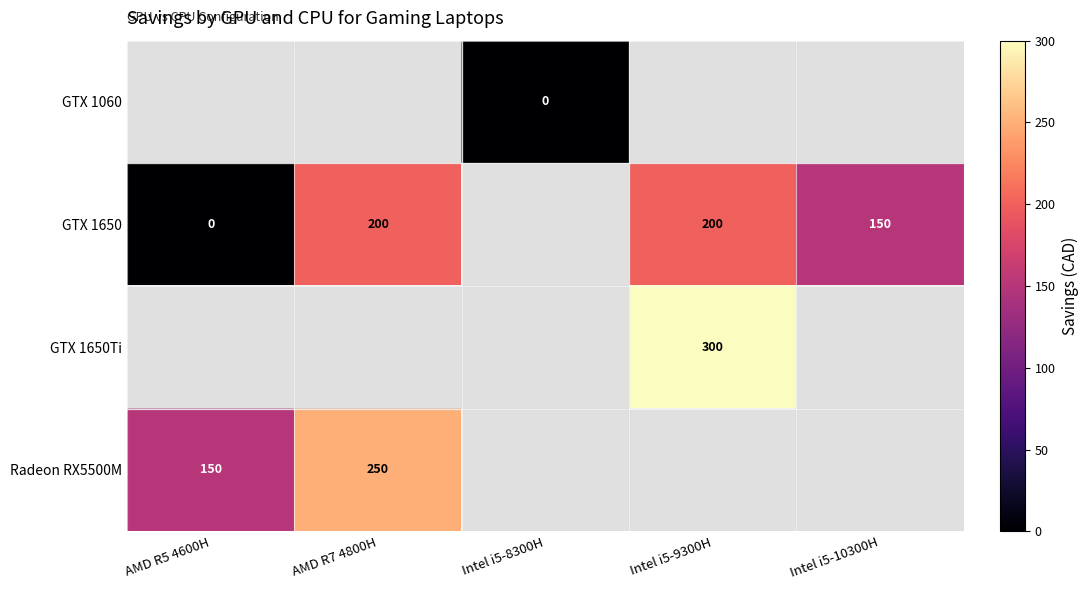

The GTX 1650 series shows 200 at AMD R7 4800H. True or false?

True